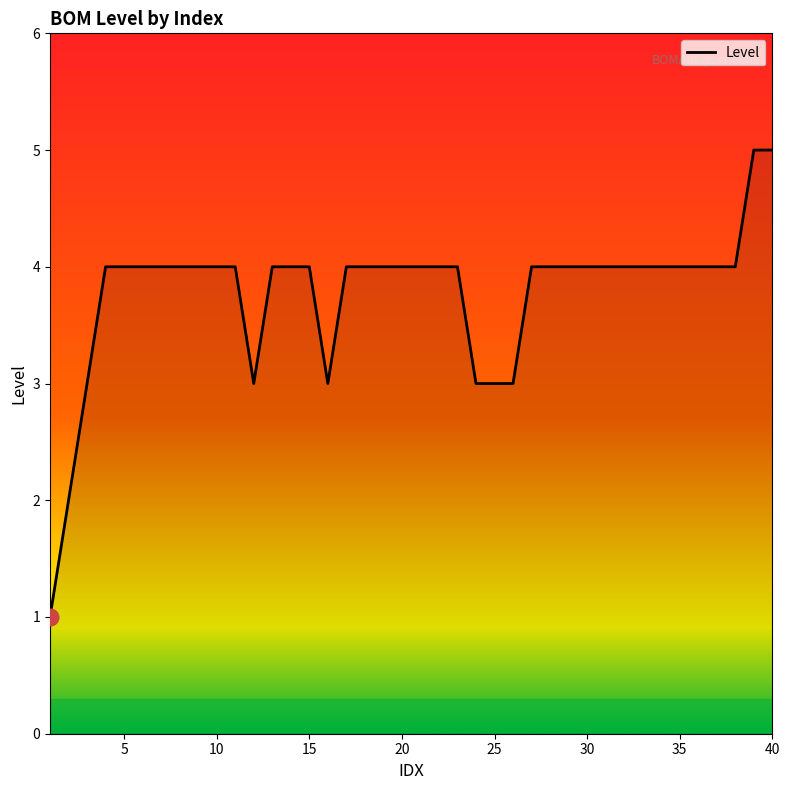

What is the difference between the maximum and minimum values?

4